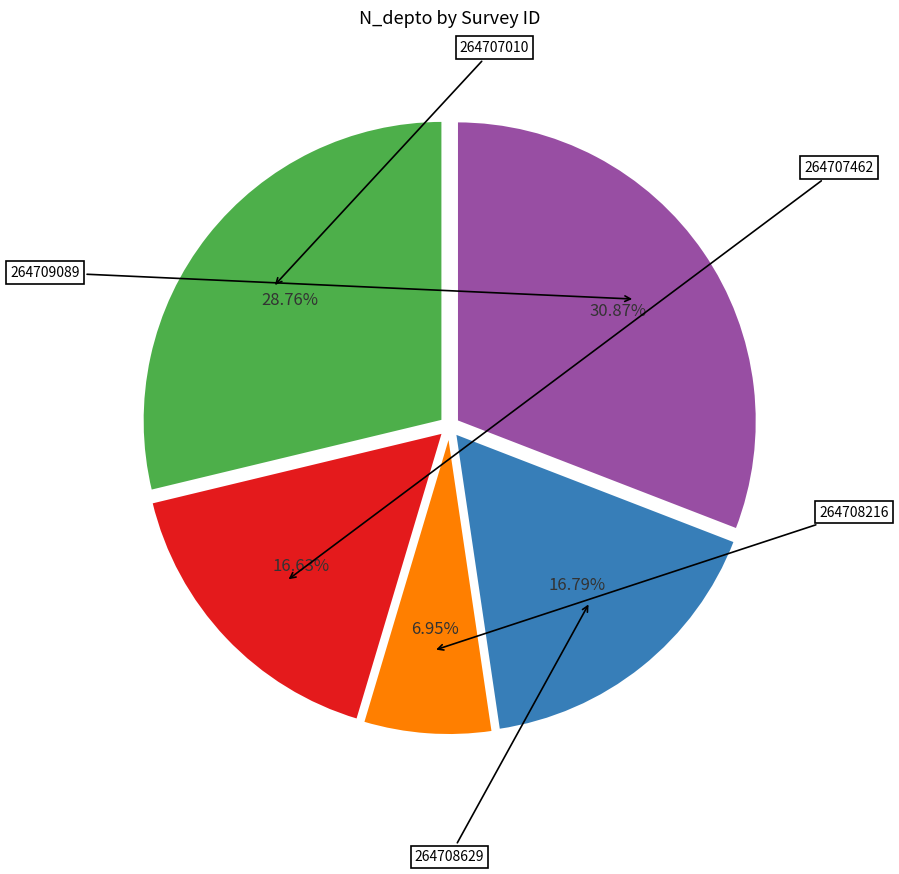

How many slices are in this pie chart?

5